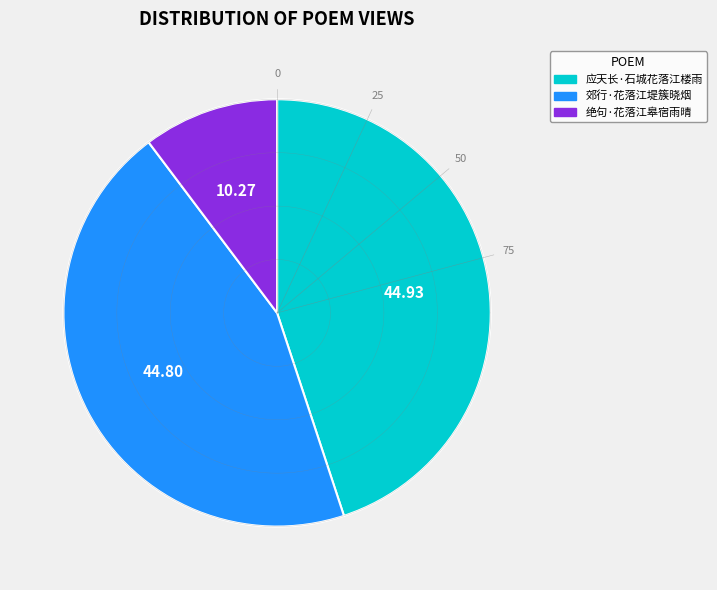

Do 应天长·石城花落江楼雨 and 绝句·花落江皋宿雨晴 together represent more than half of the pie?

Yes